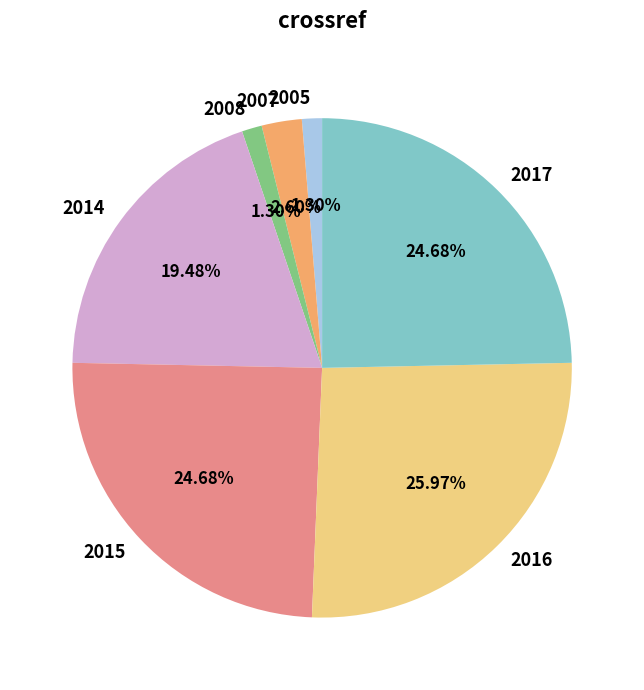

Between 2007 and 2014, which is larger?

2014